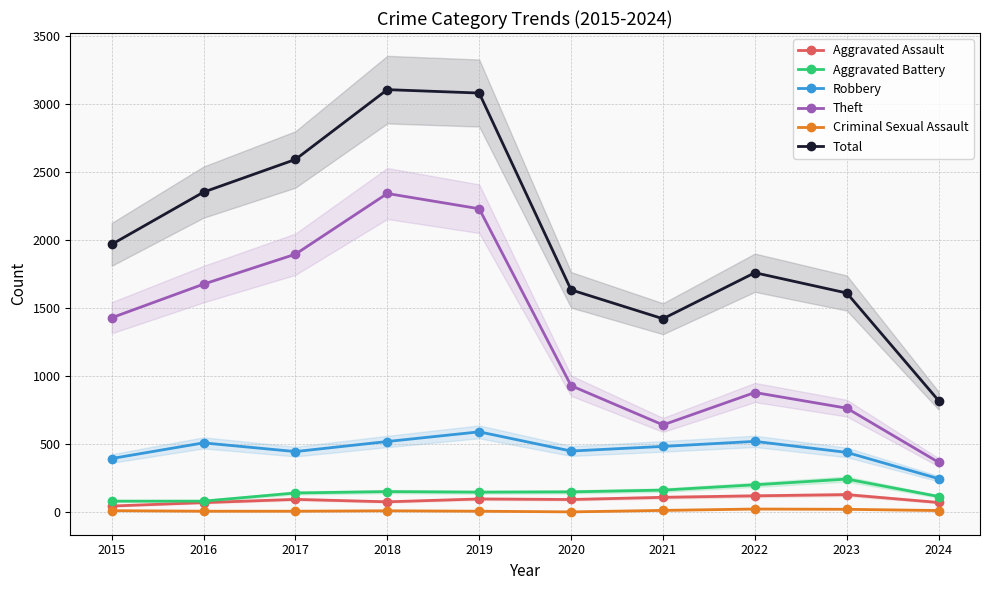

What is the difference between the second highest and second lowest values in the Aggravated Assault series?

50